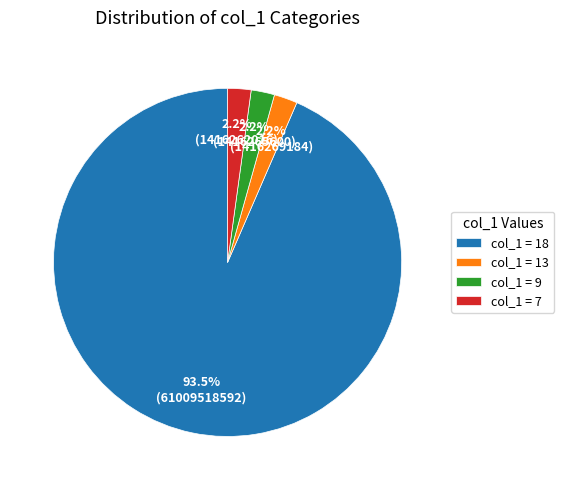

Does any single category account for the majority?

Yes